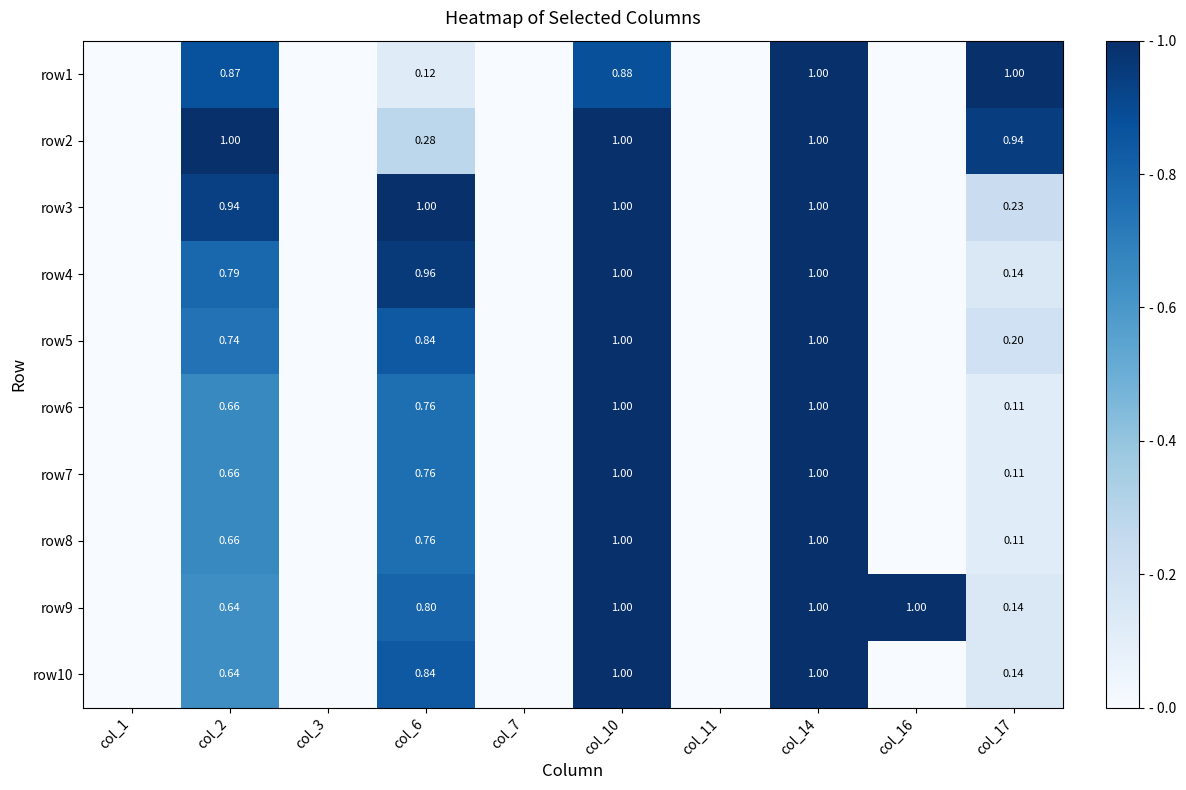

Is the value of row6 at col_17 greater than the value of row9 at col_10?

No